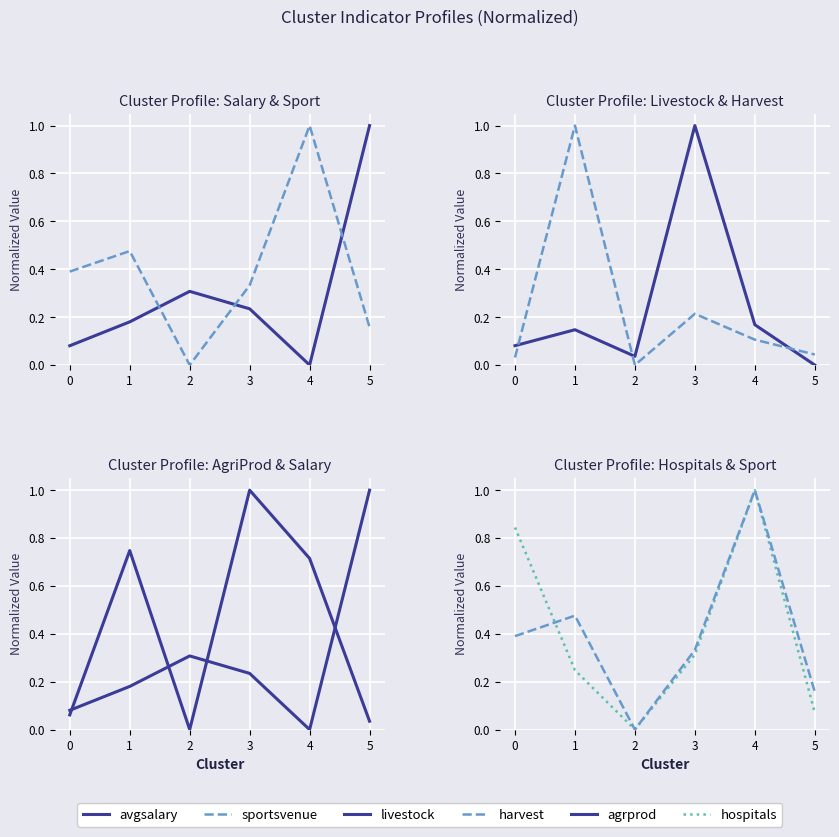

Rank the series by their maximum value, from highest to lowest.

avgsalary, sportsvenue, livestock, harvest, agrprod, hospitals